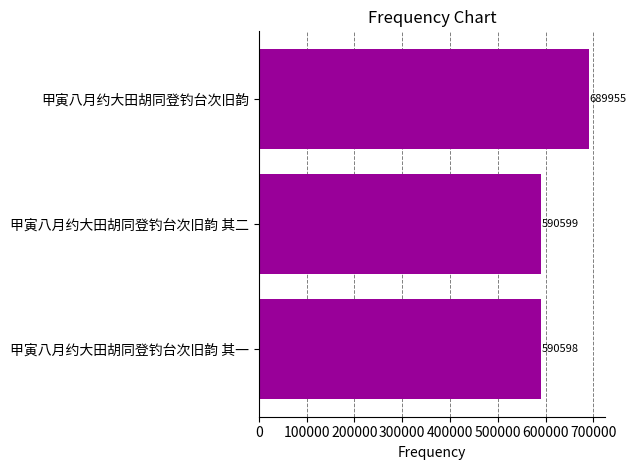

The chart shows a value of 590598 at 甲寅八月约大田胡同登钓台次旧韵 其一. True or false?

True